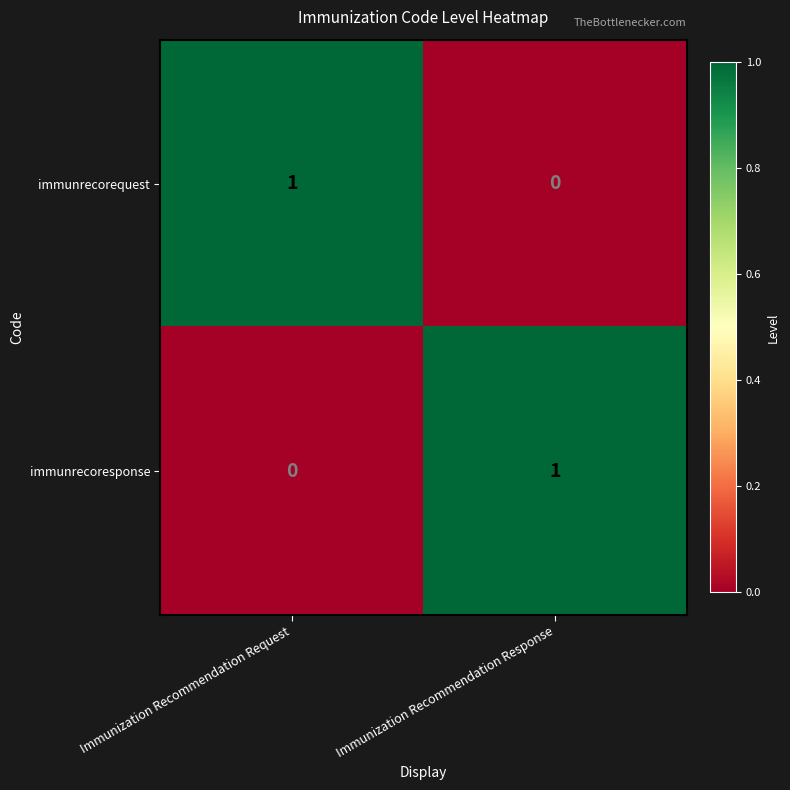

Reading right to left, list all the values displayed in this chart.

immunrecorequest: 0	1
immunrecoresponse: 1	0